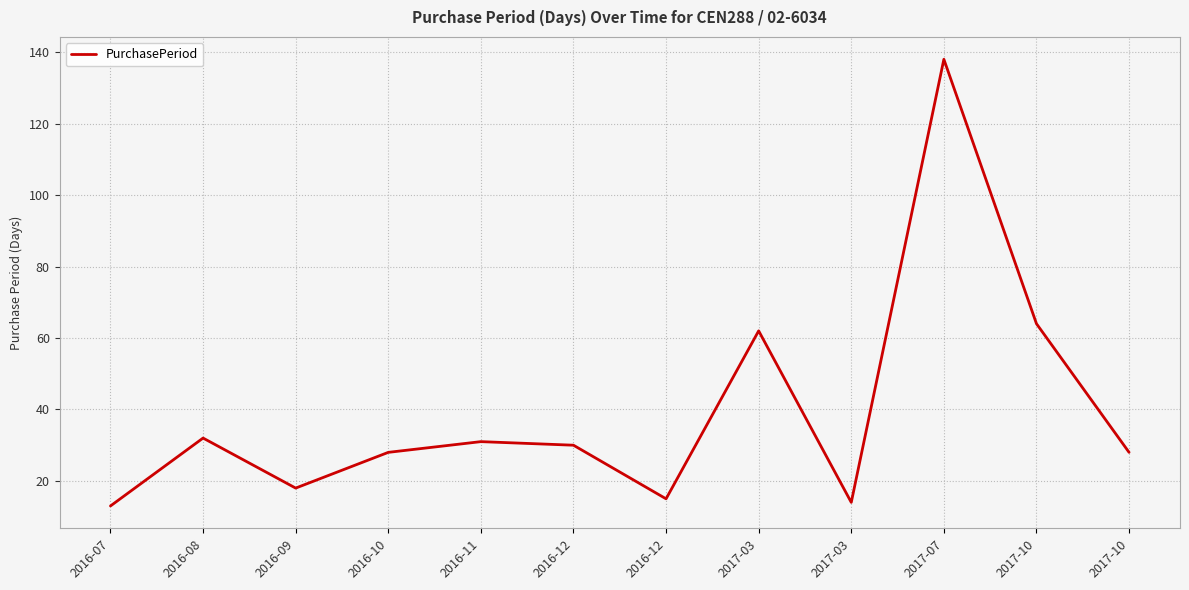

How many lines are shown in the chart?

1